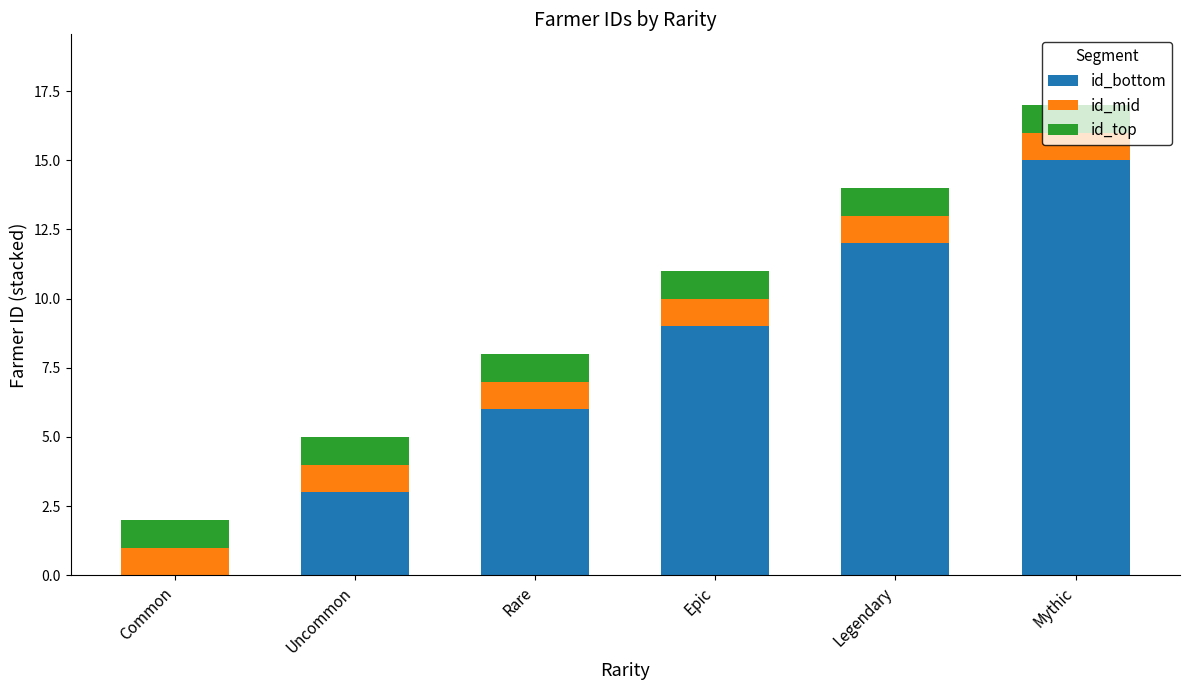

Which category has the highest value in the id_bottom series?

Mythic